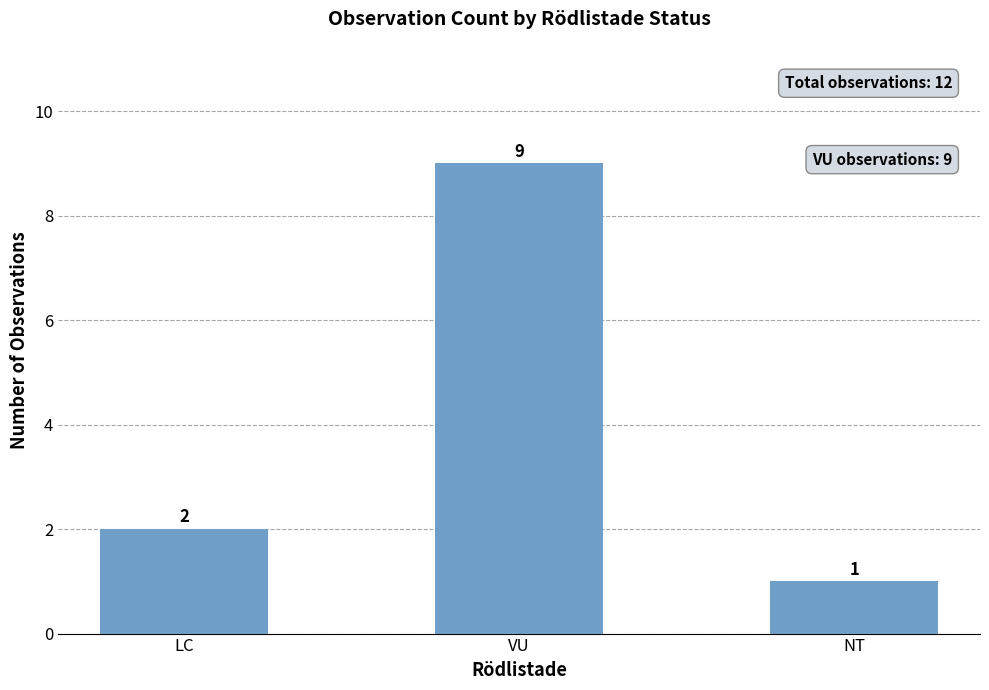

Count the number of categories in the chart.

3